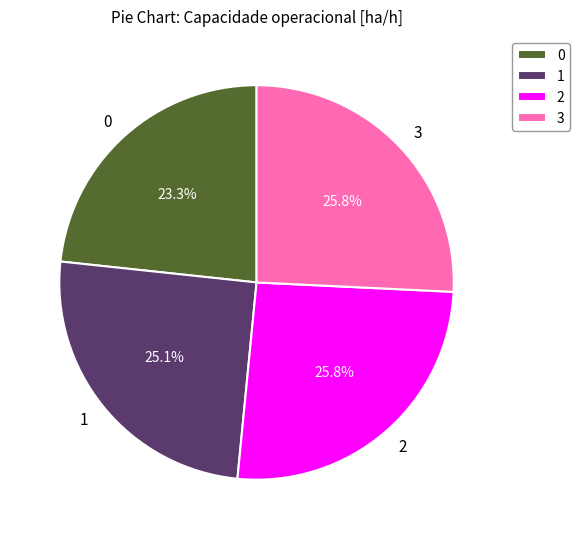

True or false: 2 accounts for 26% of the total.

True